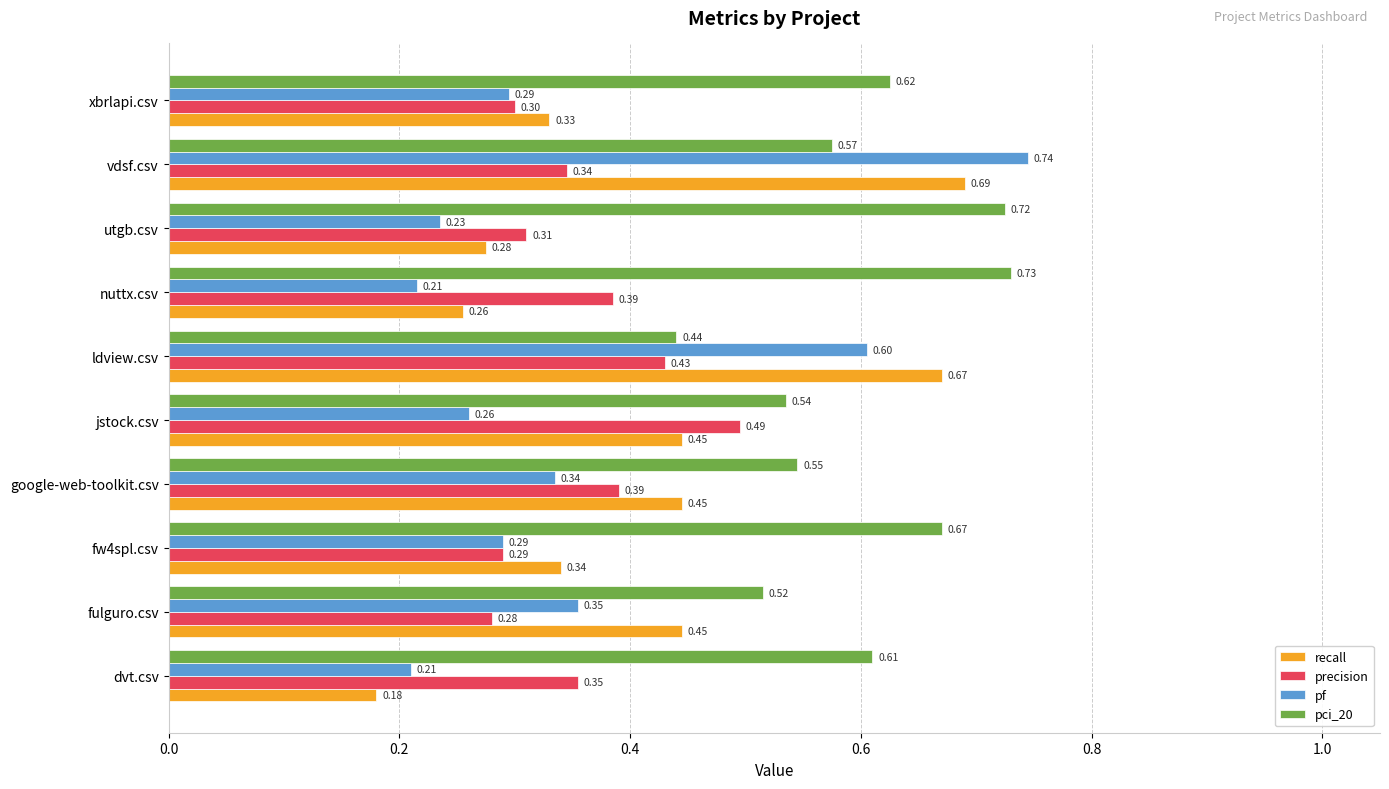

How many categories are shown in the chart?

10